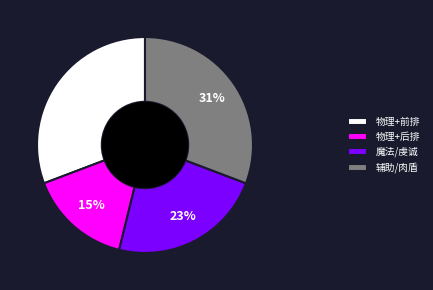

The 物理+后排 slice represents 3% of the pie. True or false?

False